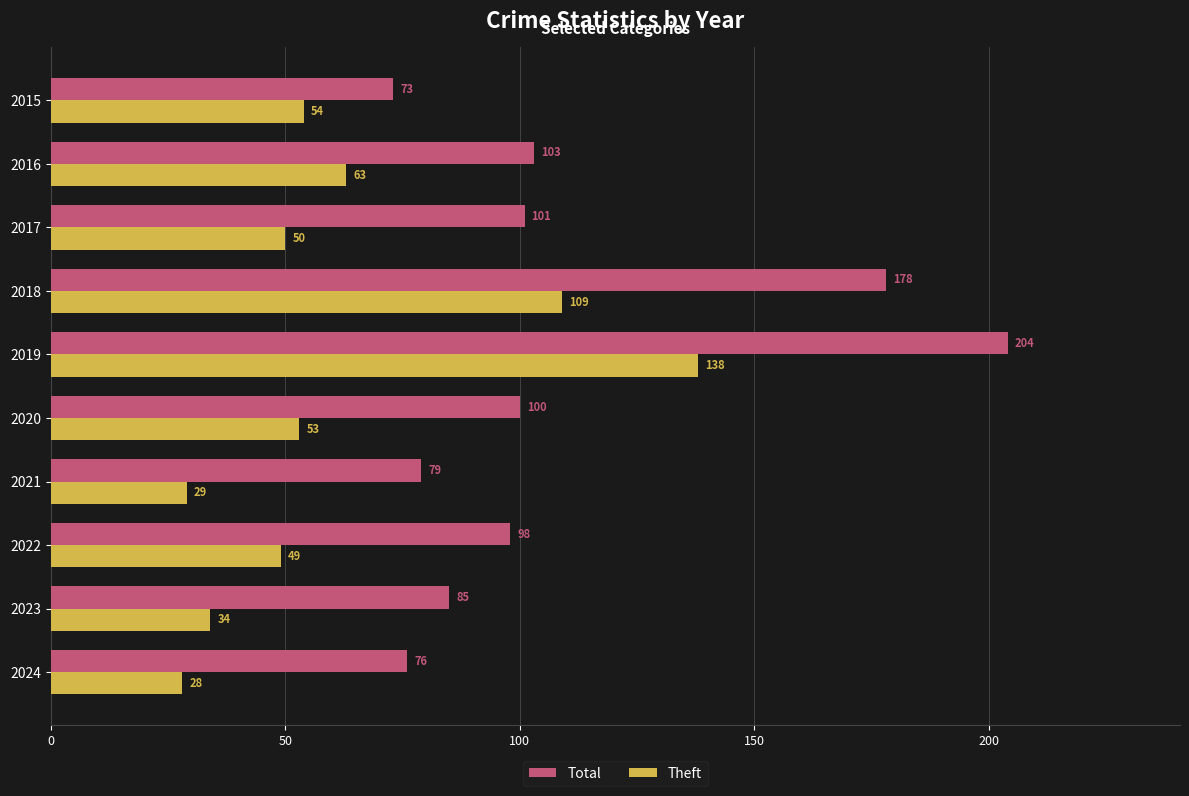

How many series are shown in this chart?

2